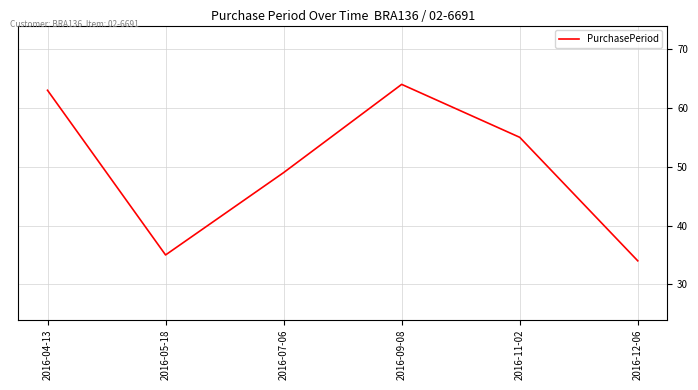

What is the change in value from 2016-05-18 to 2016-07-06?

+14